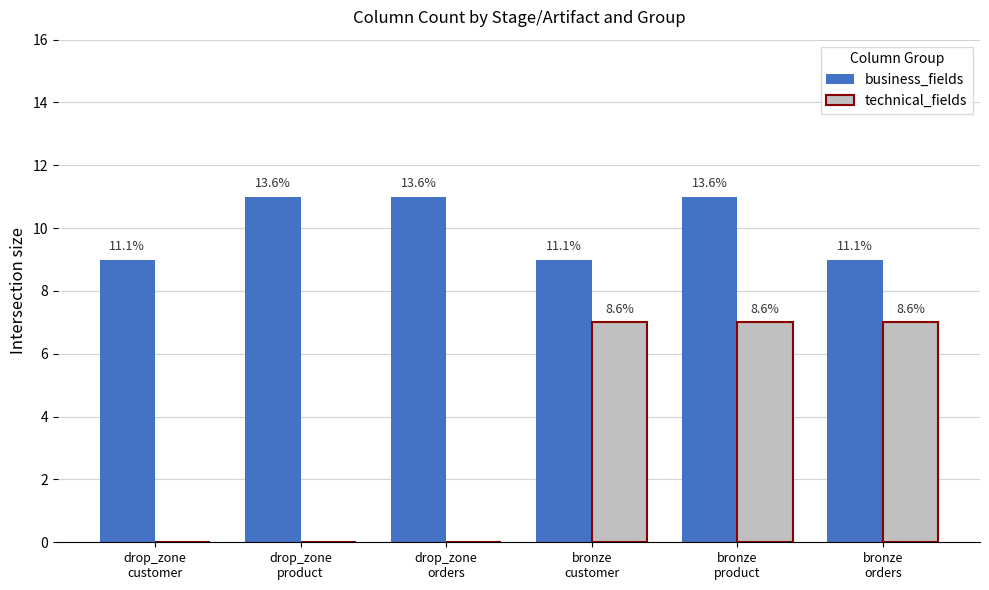

Are the bars grouped side by side (vs. stacked)?

Yes